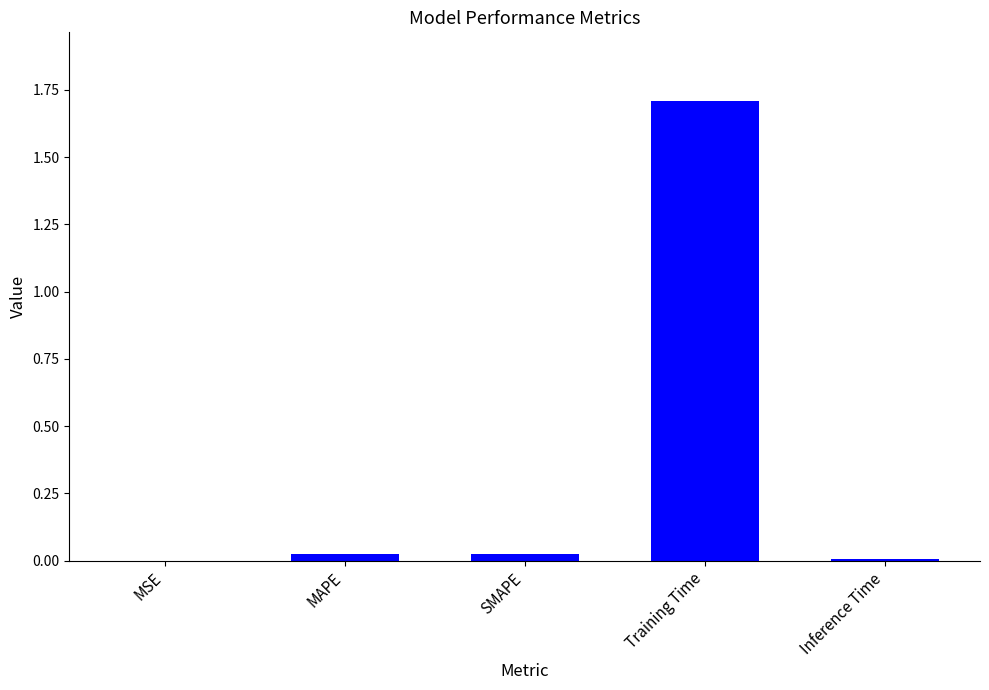

Is it true that the value at MSE is 0.0?

True